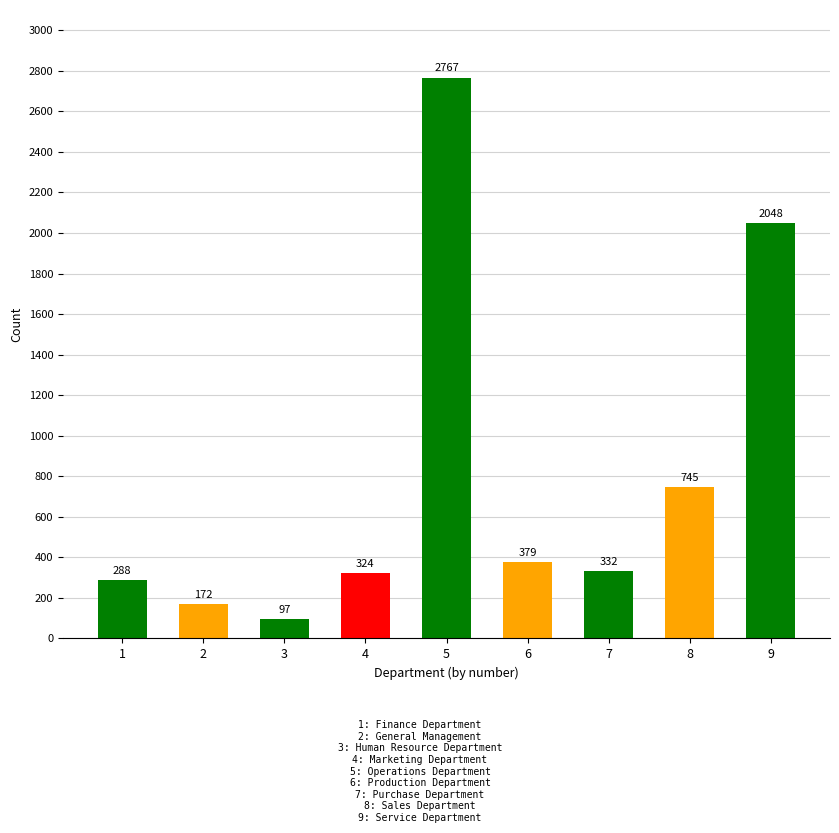

What is the change in value from 1 to 3?

-191